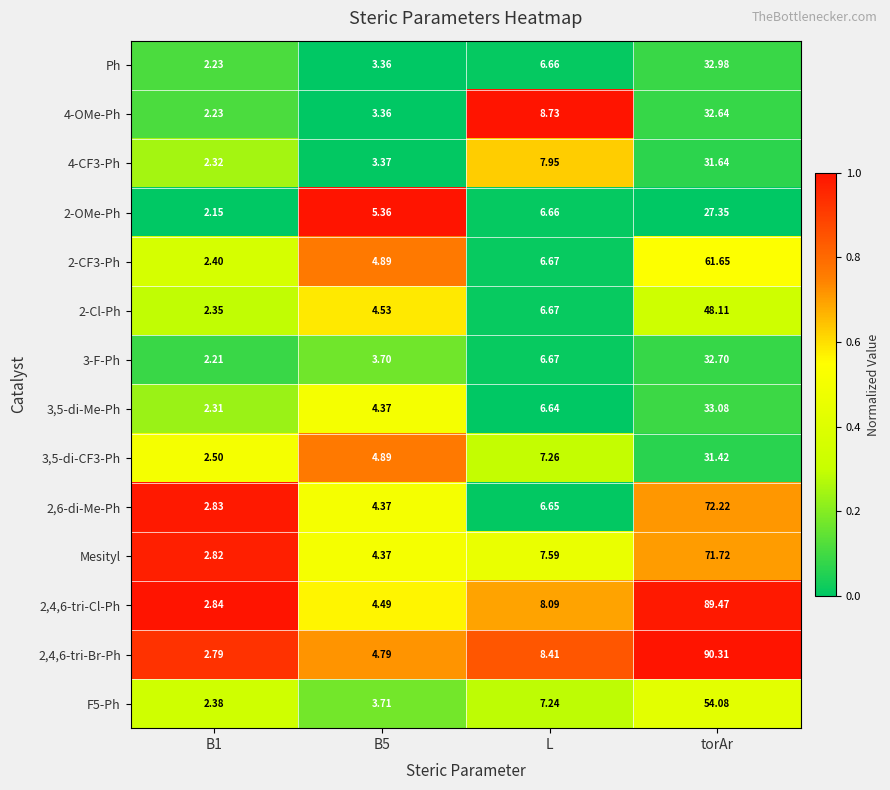

At which label does 2,4,6-tri-Br-Ph first exceed 8?

L